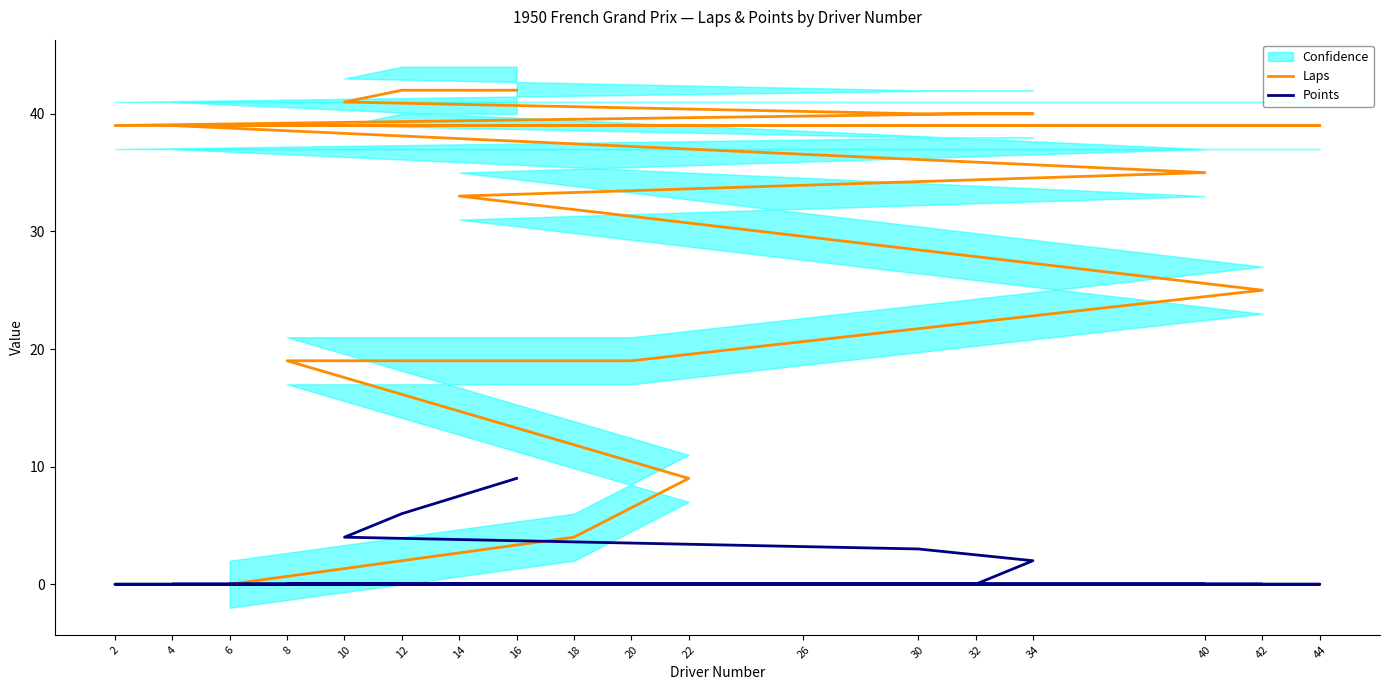

Is this an area chart (filled region under the line)?

No